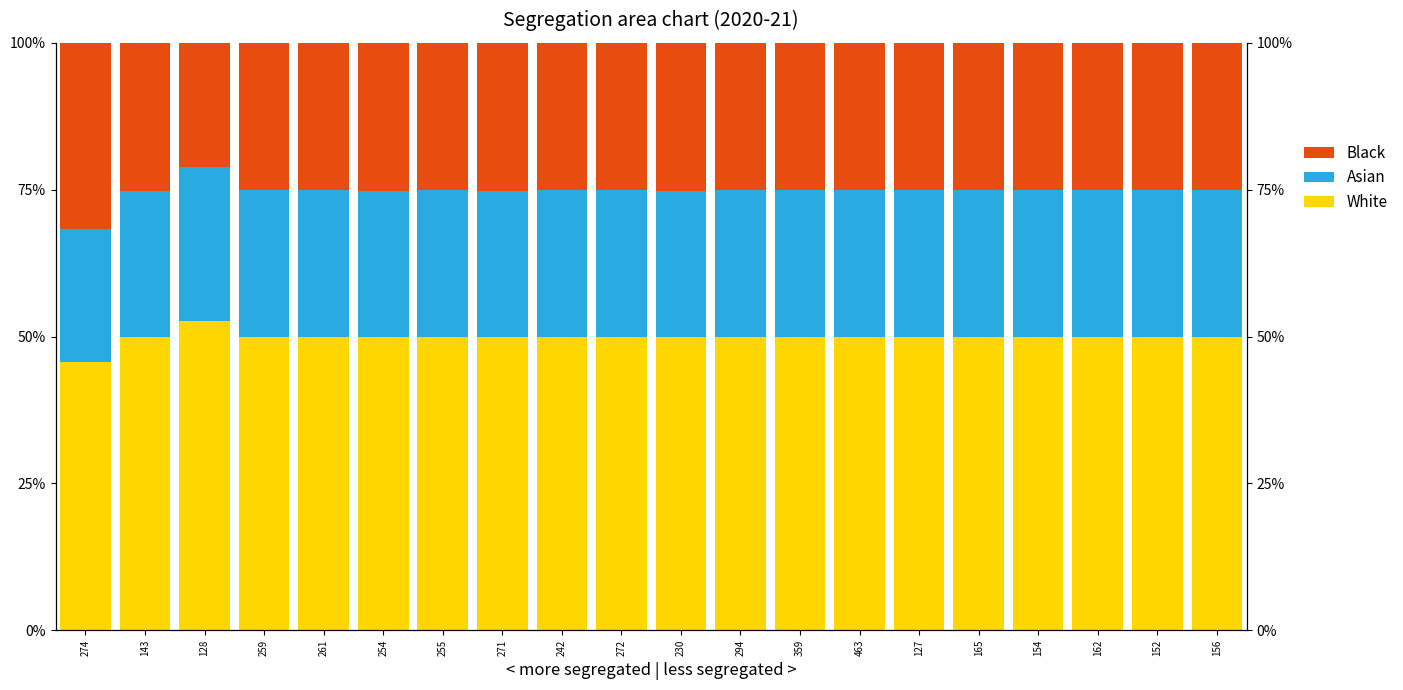

What is the label of the 7th bar from the right?

463